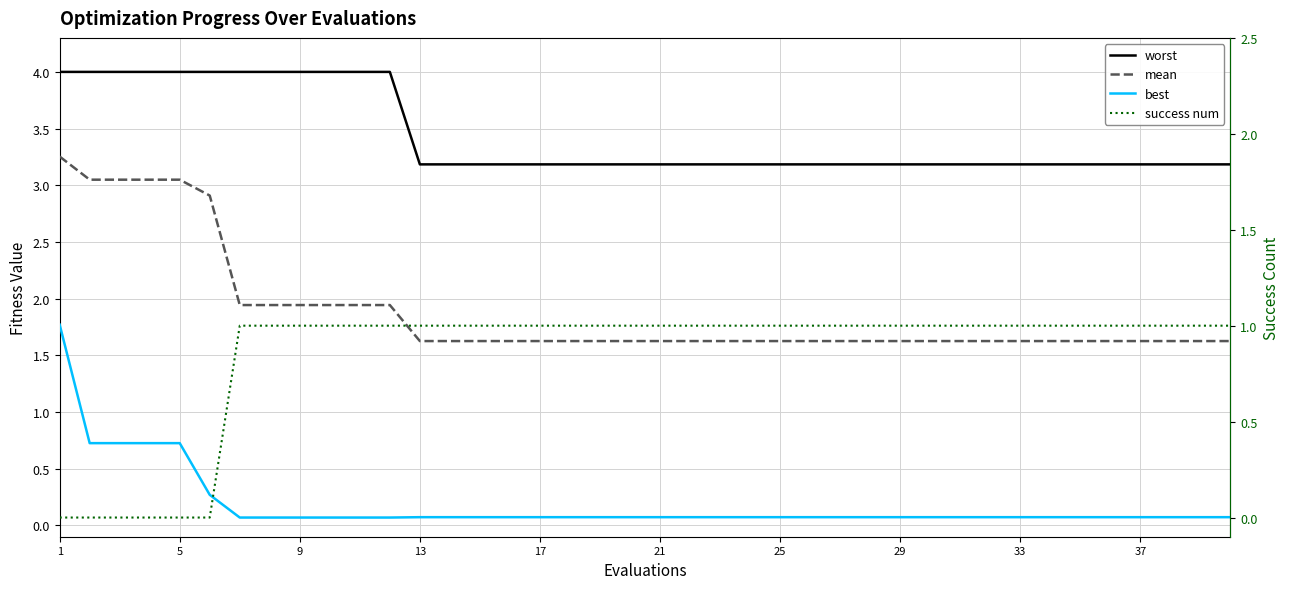

Rank the series by their maximum value, from highest to lowest.

worst, mean, best, success num